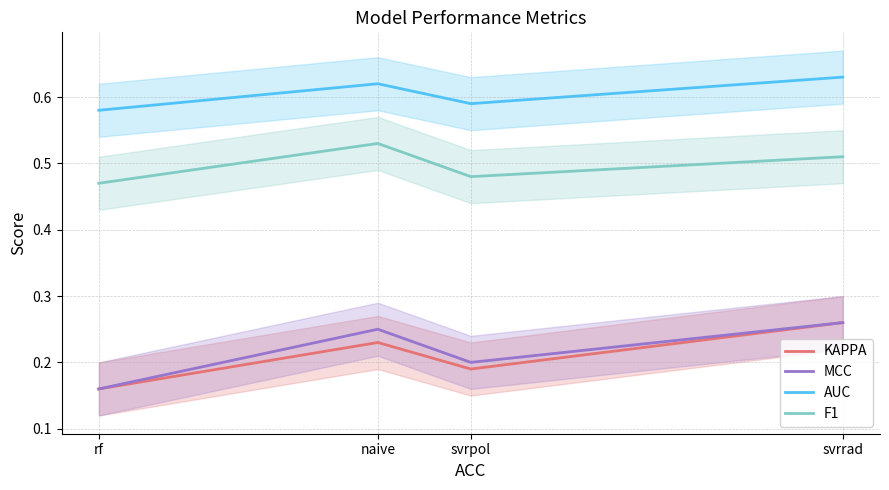

What is the value of the MCC point at the 1st from the left?

0.2